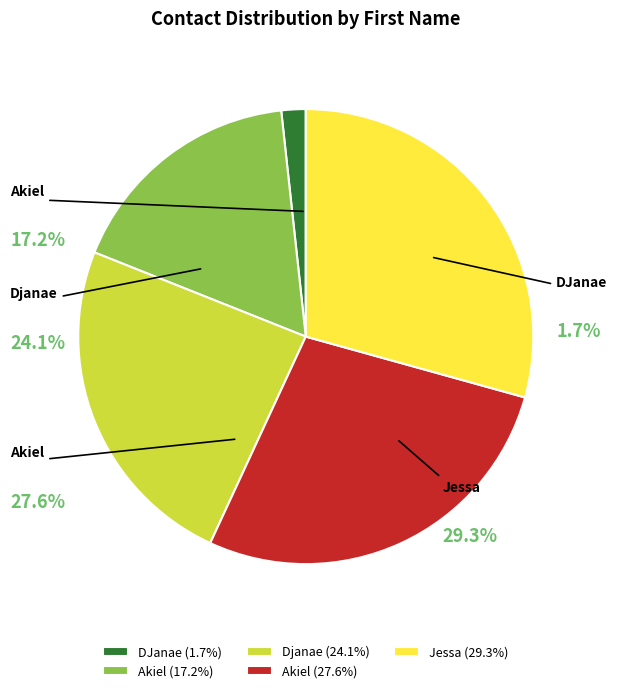

To the nearest percent, what portion does Jessa represent?

29%